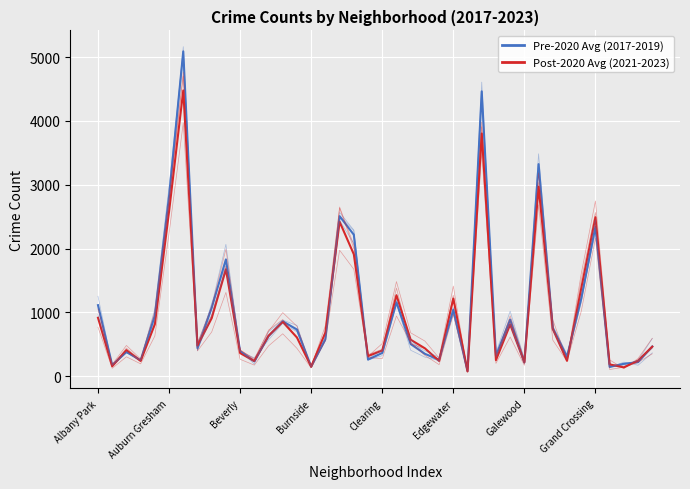

What is the label of the 27th point from the right?

13